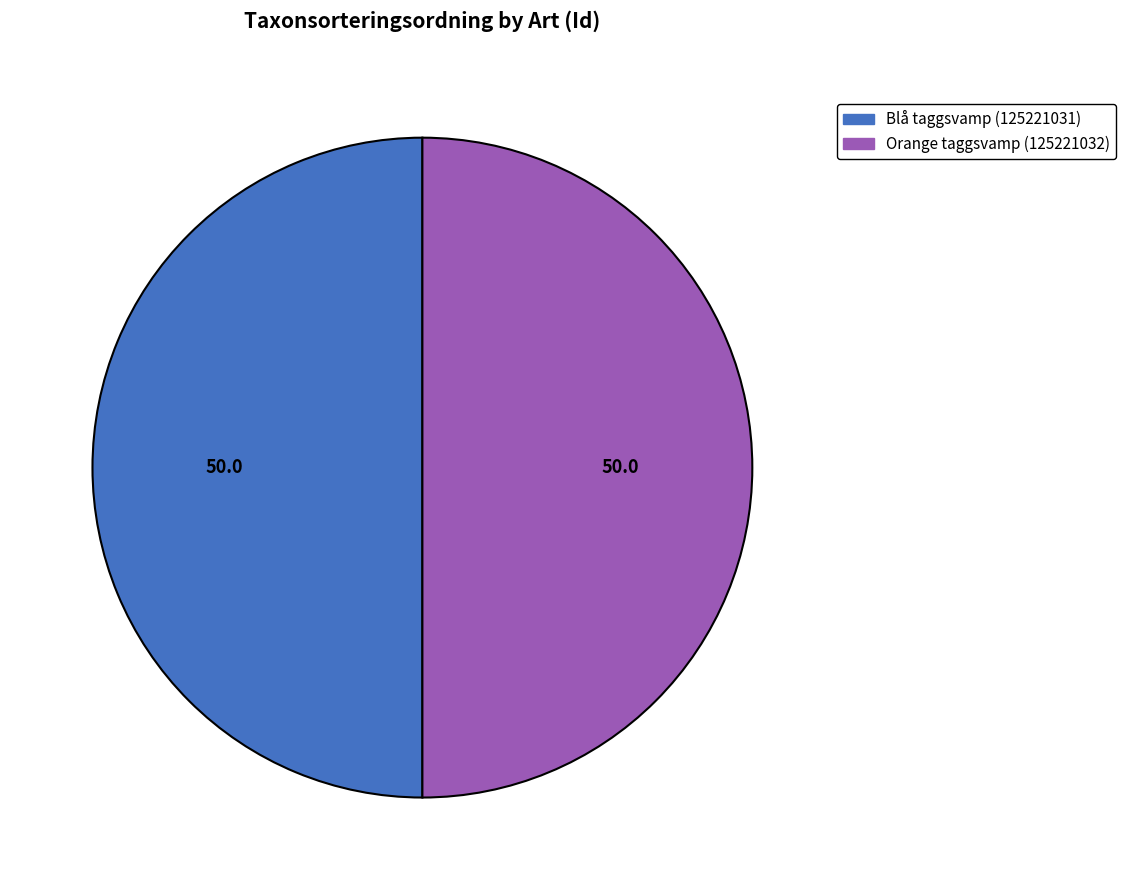

How many segments does this pie chart have?

2